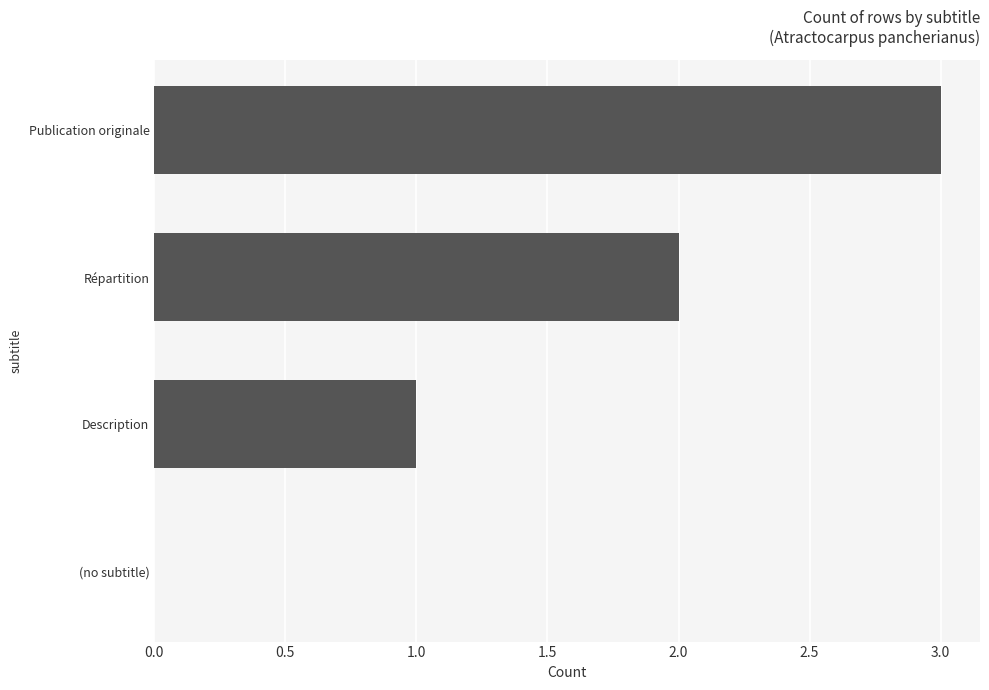

What is the ratio of the value at Répartition to the value at Publication originale?

0.7